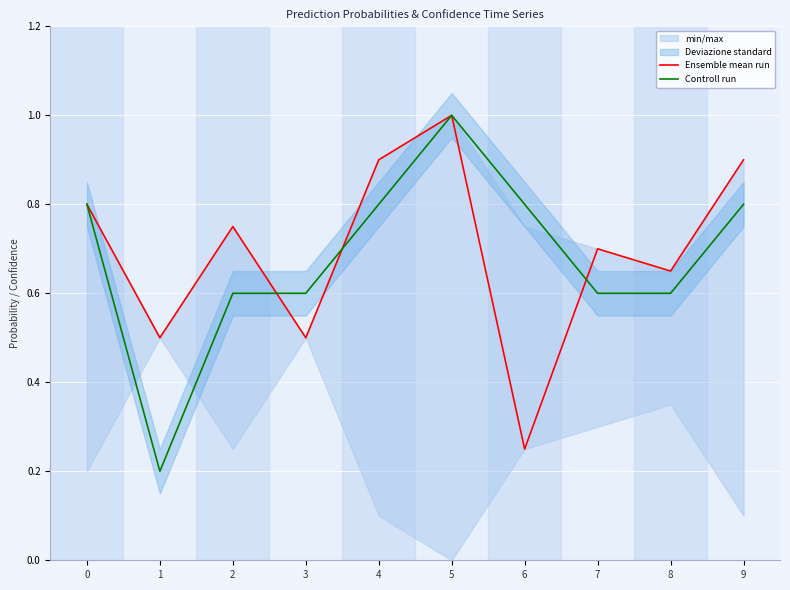

Which series has the widest spread of values?

Controll run